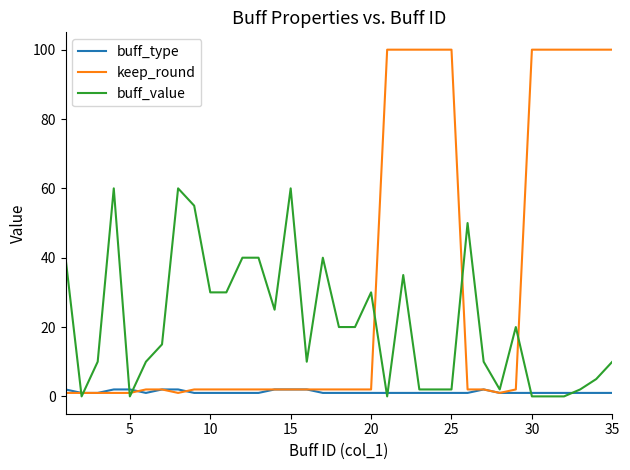

Which series has the largest total across all categories?

keep_round